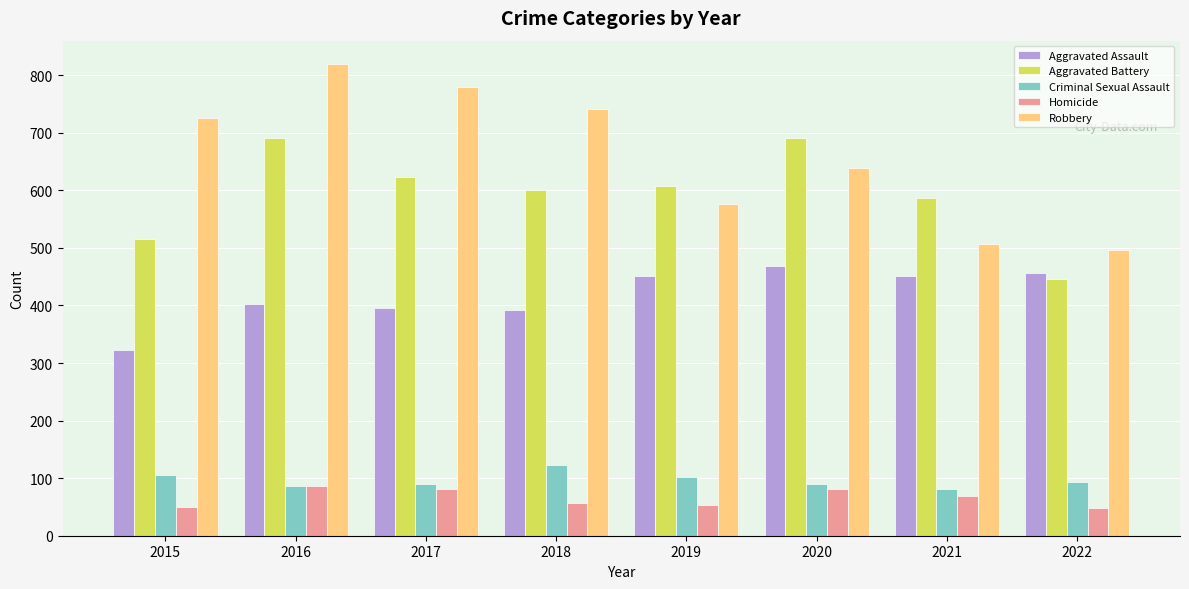

What is the approximate value of Homicide at 2016?

87